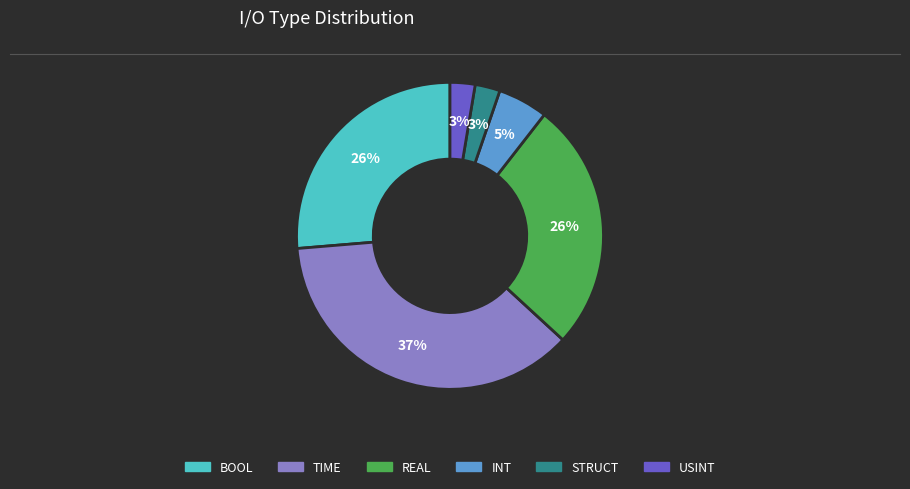

Is there any slice that represents more than half of the pie?

No